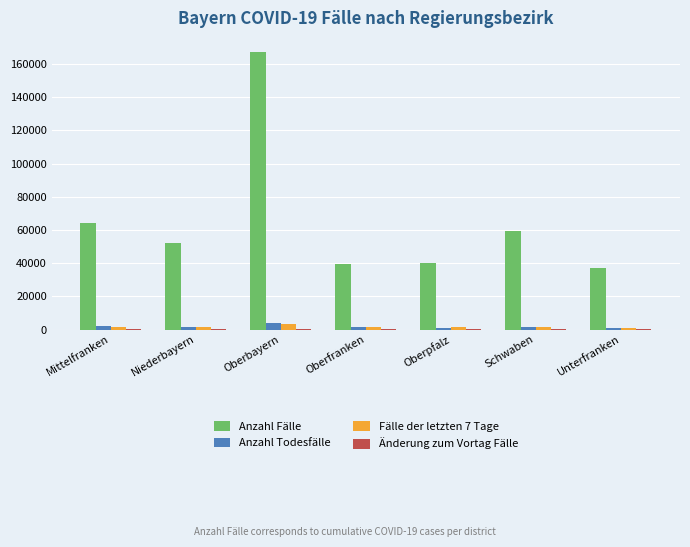

True or false: Anzahl Fälle has a value of 66714 at Oberfranken.

False